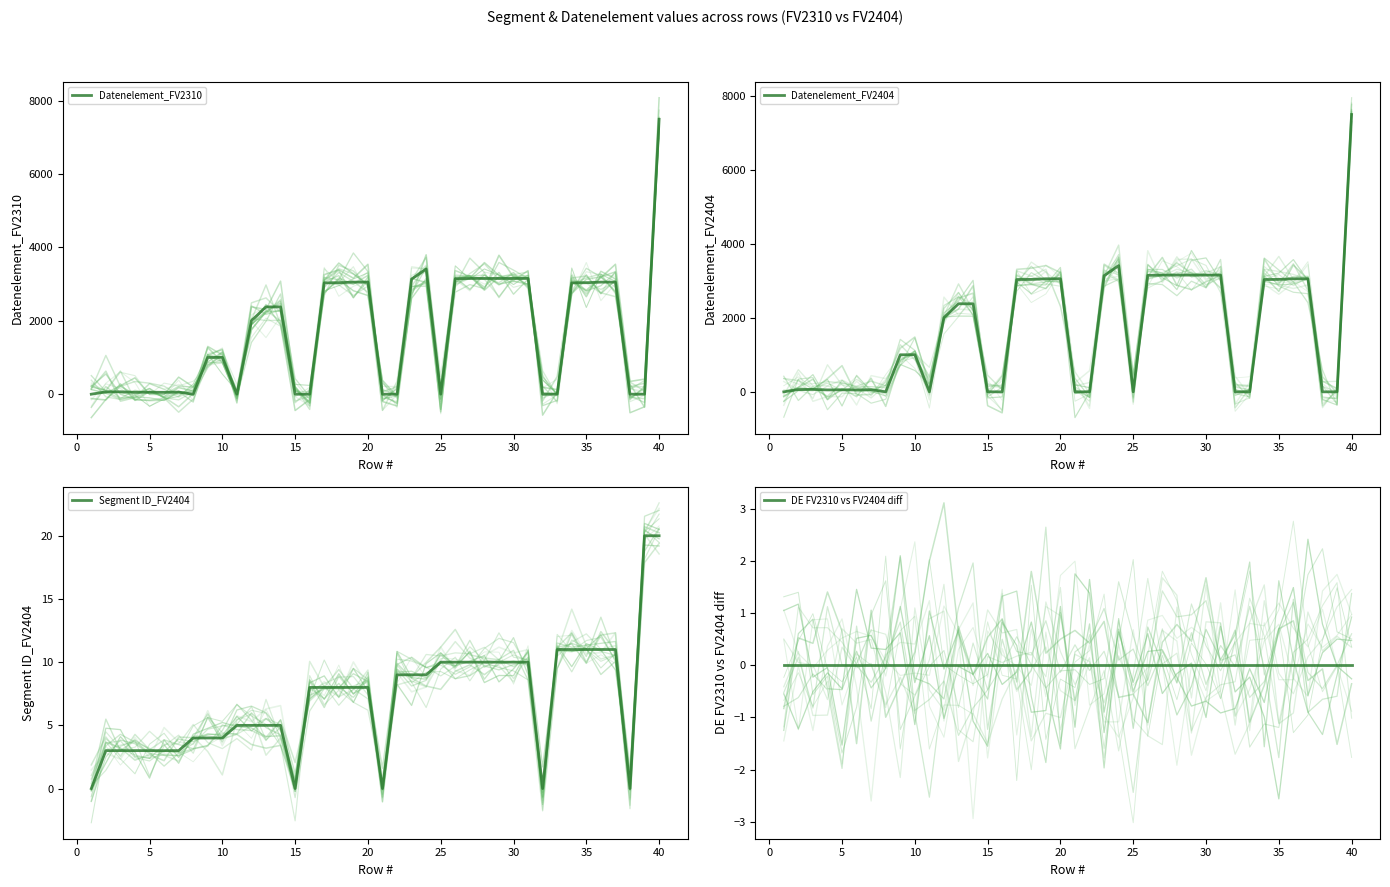

How many lines are shown in the chart?

4